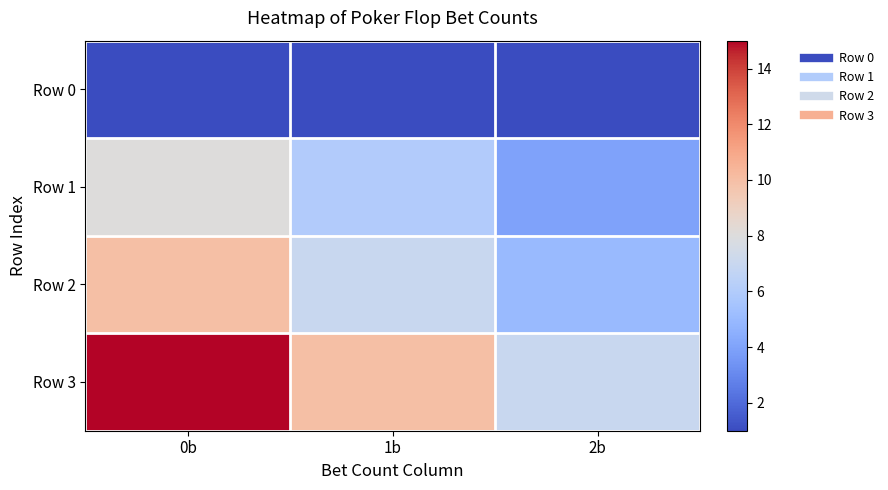

At which category is the sum across all series the highest?

0b